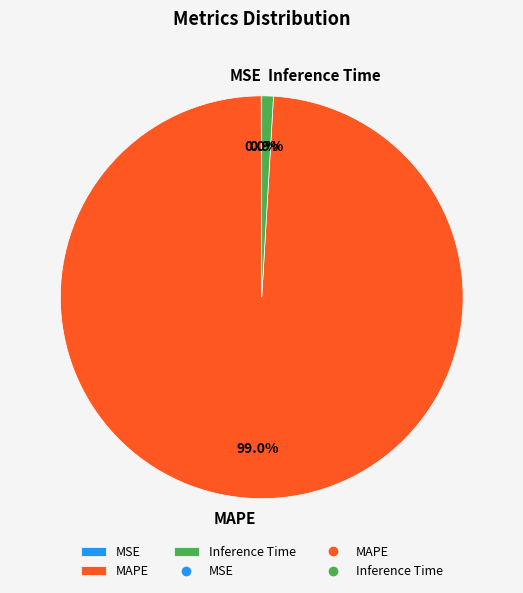

Which category has the biggest portion of the pie?

MAPE